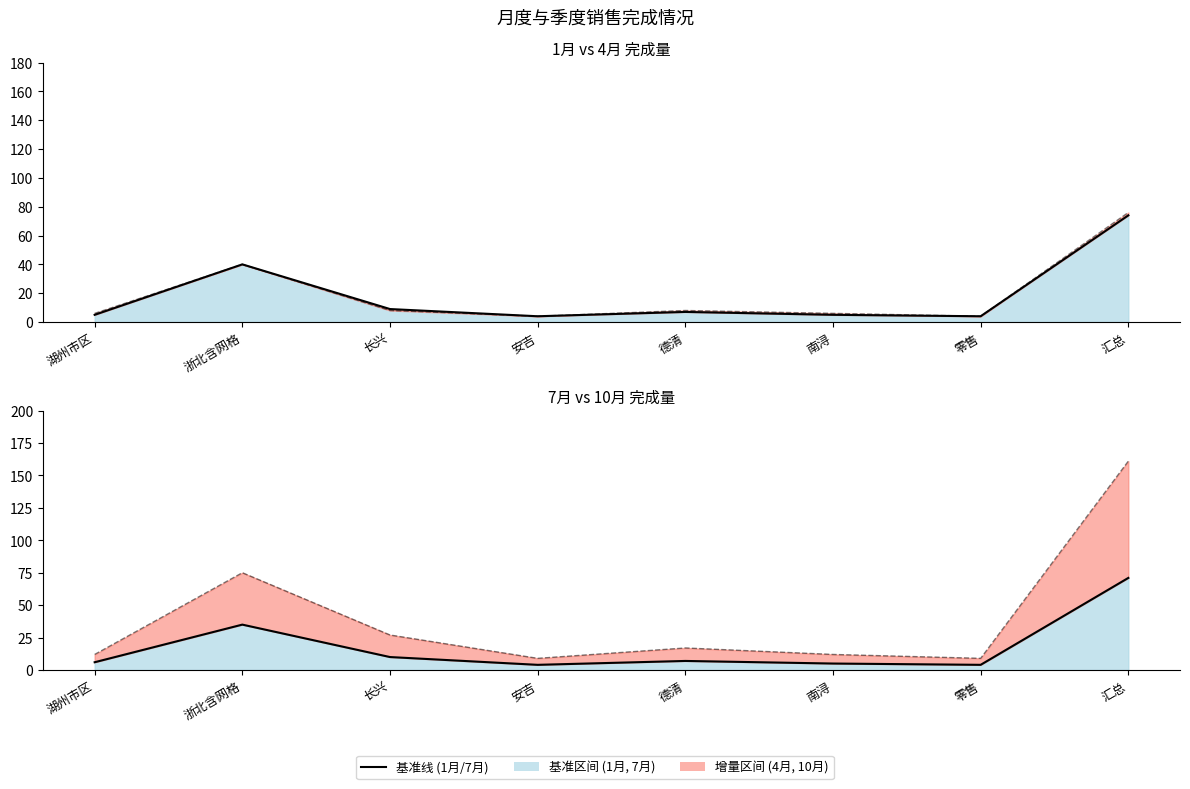

What is the sum of the 1月 values at 长兴 and 零售?

13